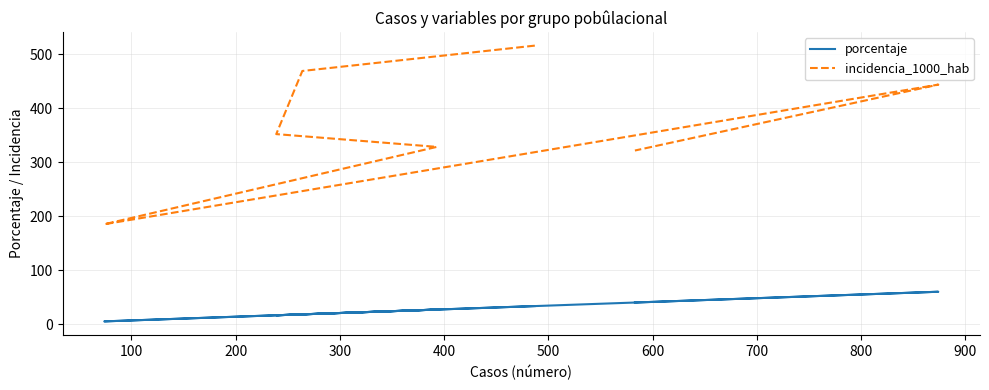

What is the average value of the incidencia_1000_hab series?

373.6